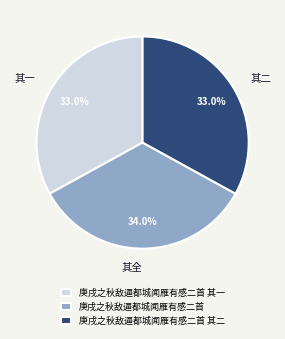

Approximately how many times larger is the value at 庚戌之秋敌逼都城闻雁有感二首 compared to 庚戌之秋敌逼都城闻雁有感二首 其一?

1.0